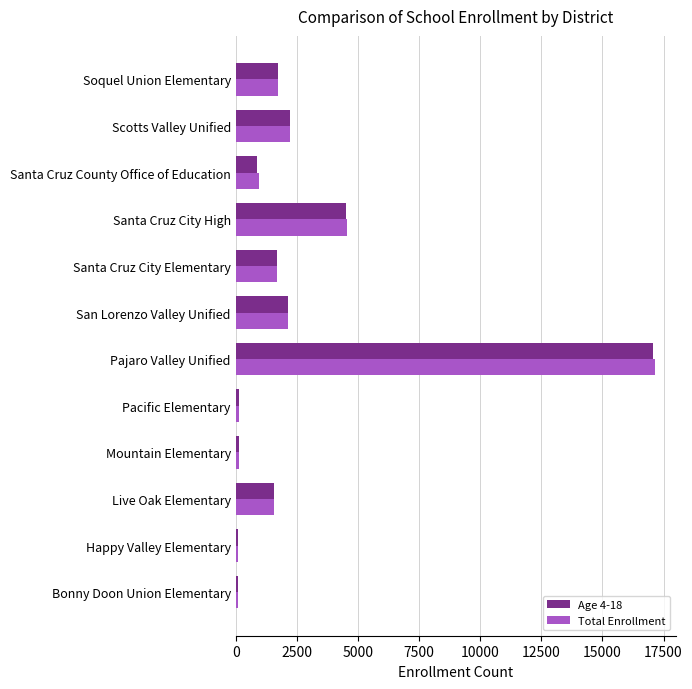

At which label is Total Enrollment closest to 8626?

Santa Cruz City High